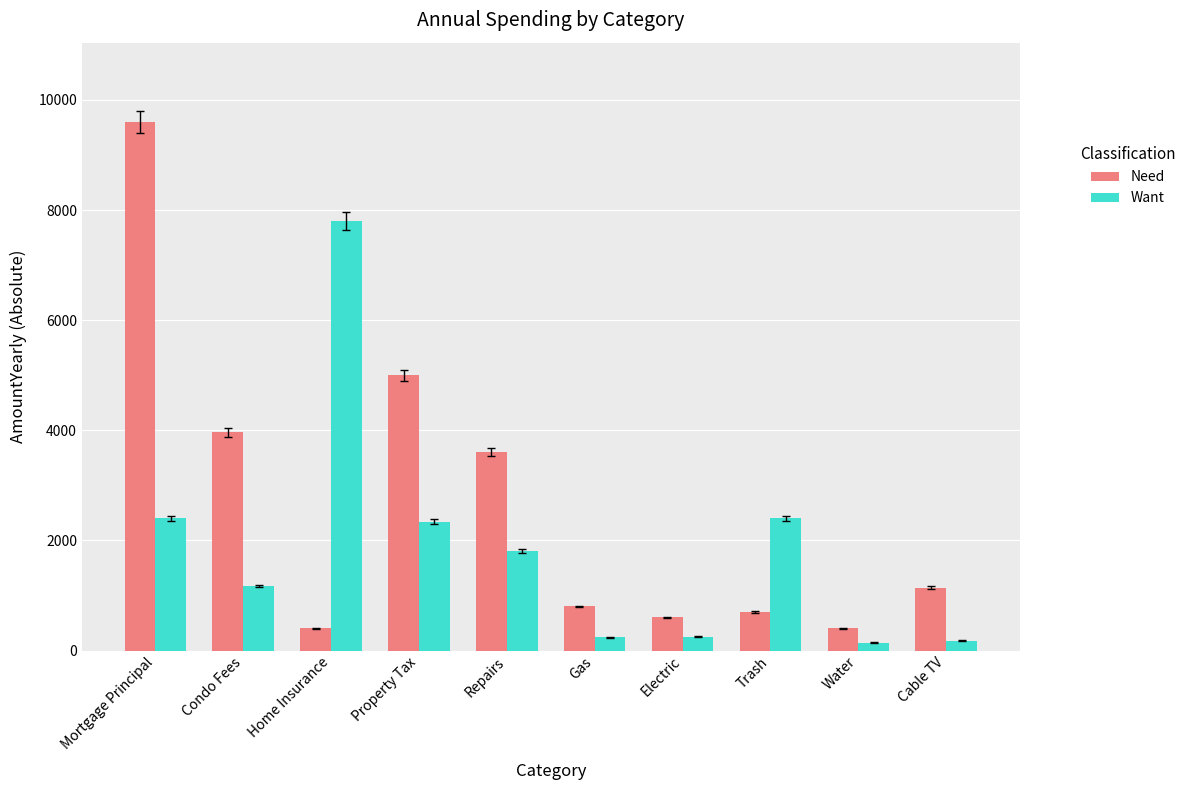

What is the difference between the maximum and minimum values in the Want series?

7656